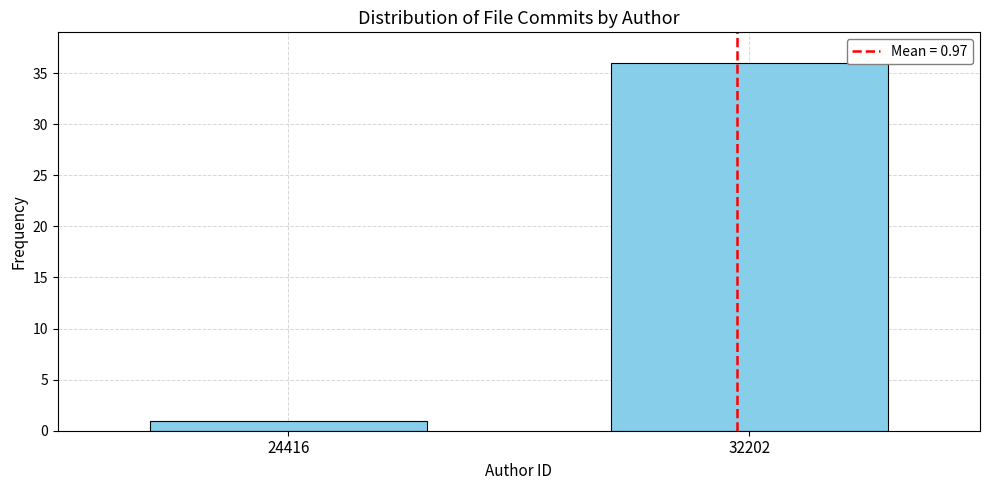

Reading left to right, list all the values displayed in this chart.

1	36